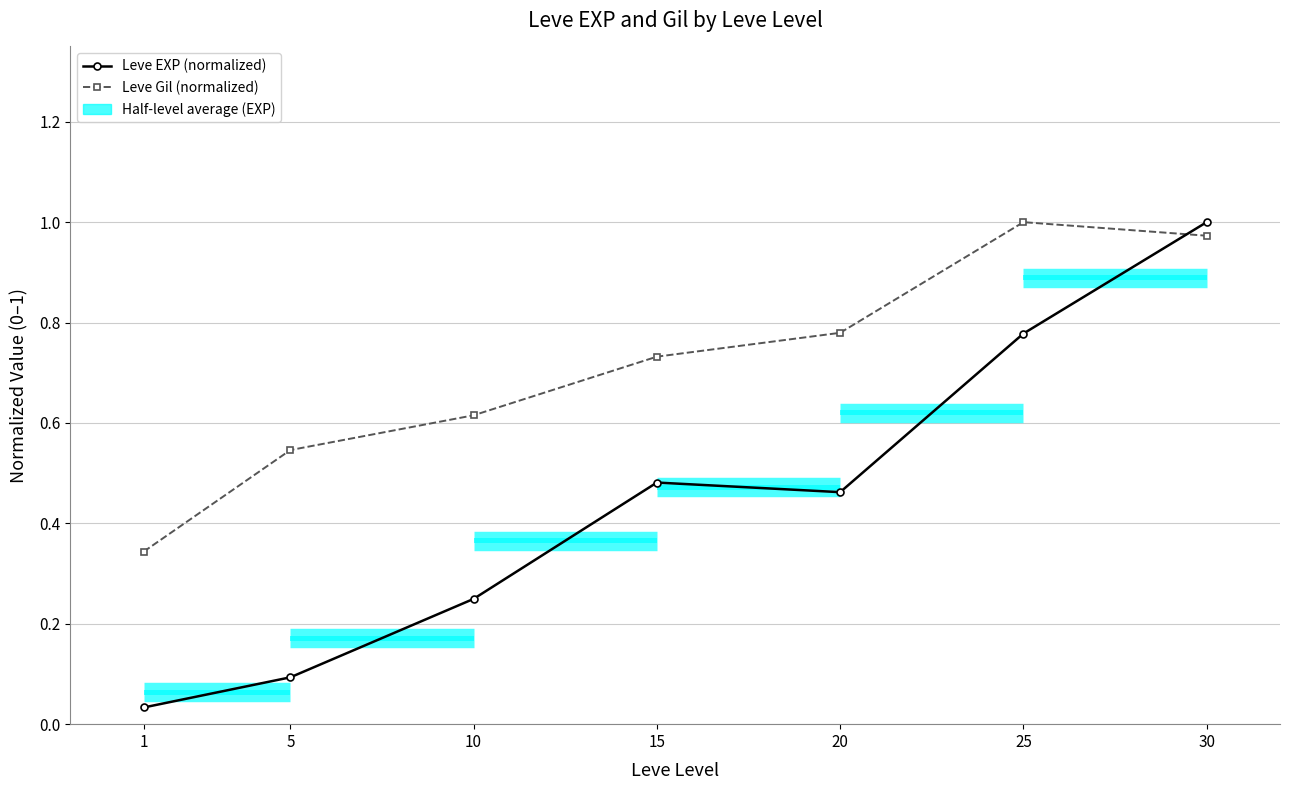

What is the value of the Leve Gil (normalized) point at the 1st from the left?

0.3